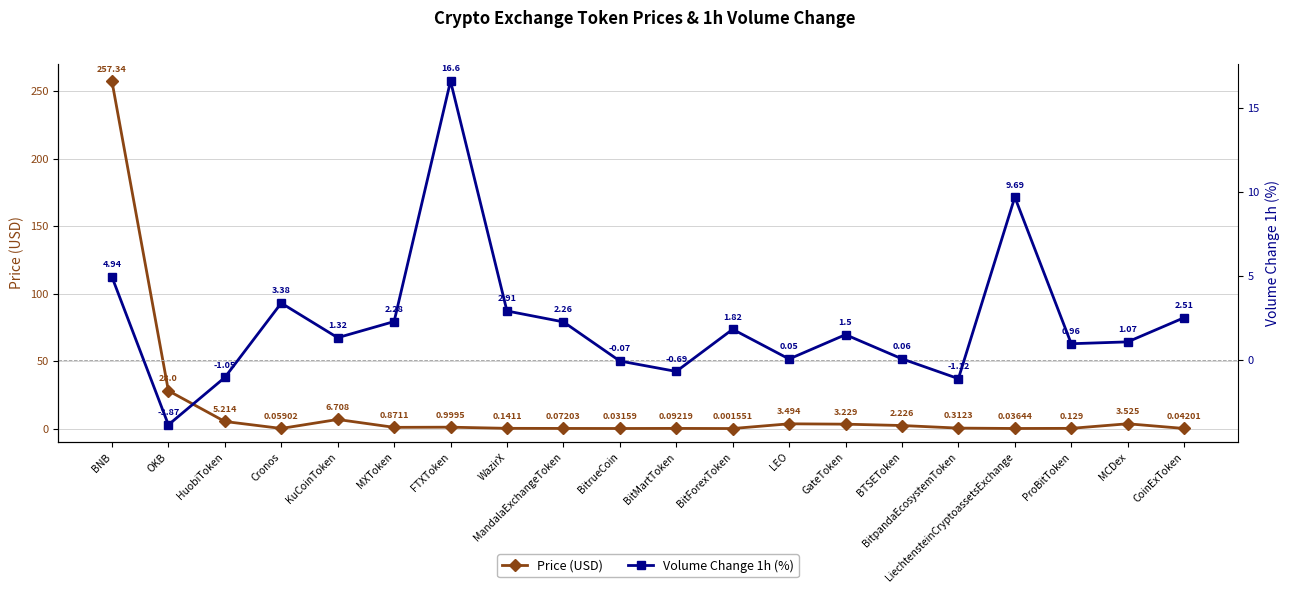

What are all the series names shown in the legend?

Price (USD), Volume Change 1h (%)